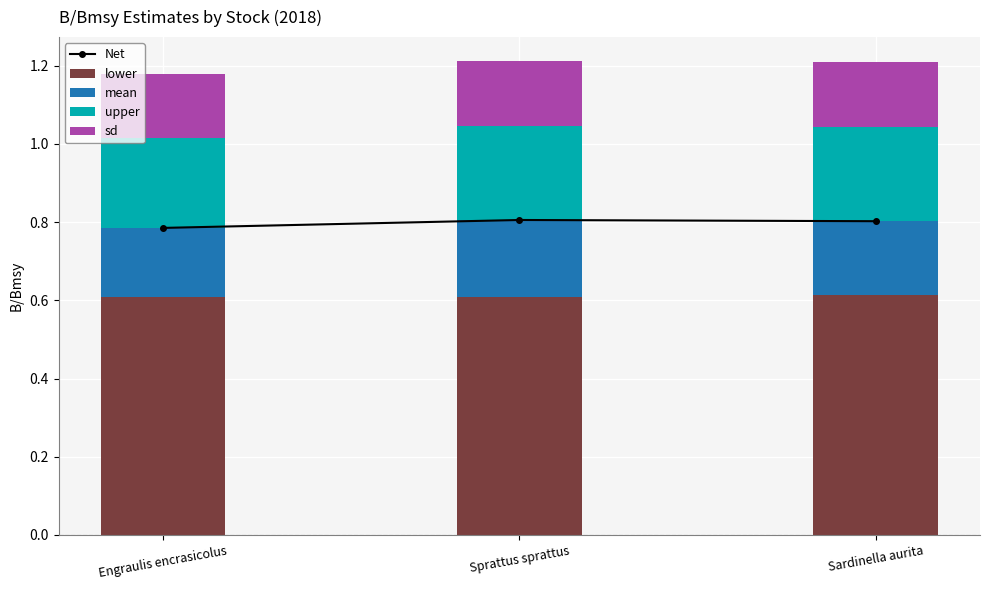

The value of upper at Sprattus sprattus is 0.2. True or false?

True